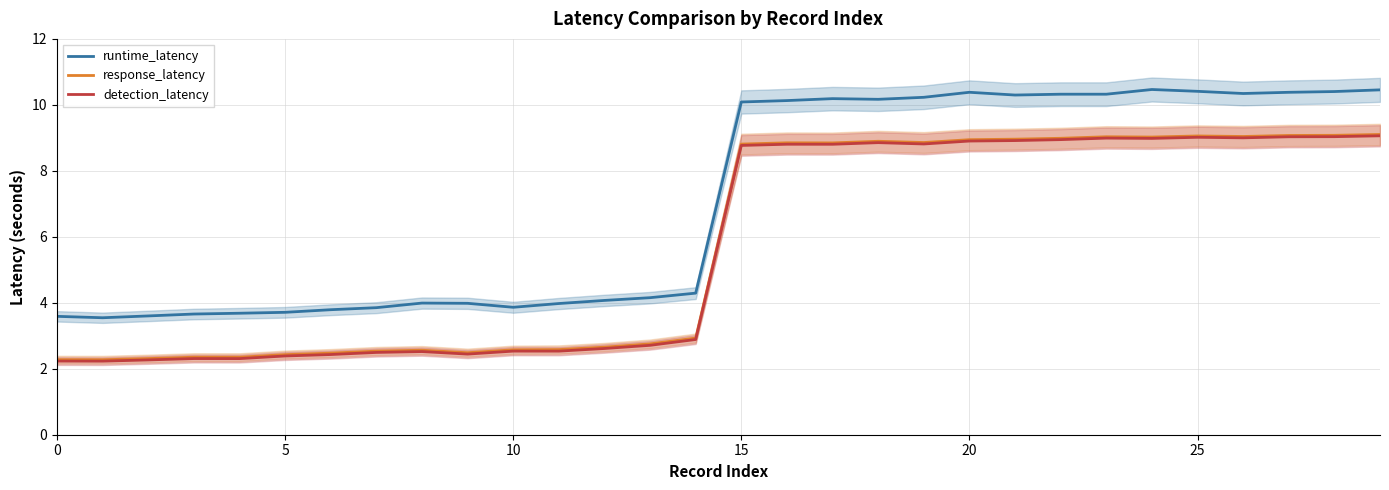

Between 0 and 23, which series saw the biggest shift?

detection_latency